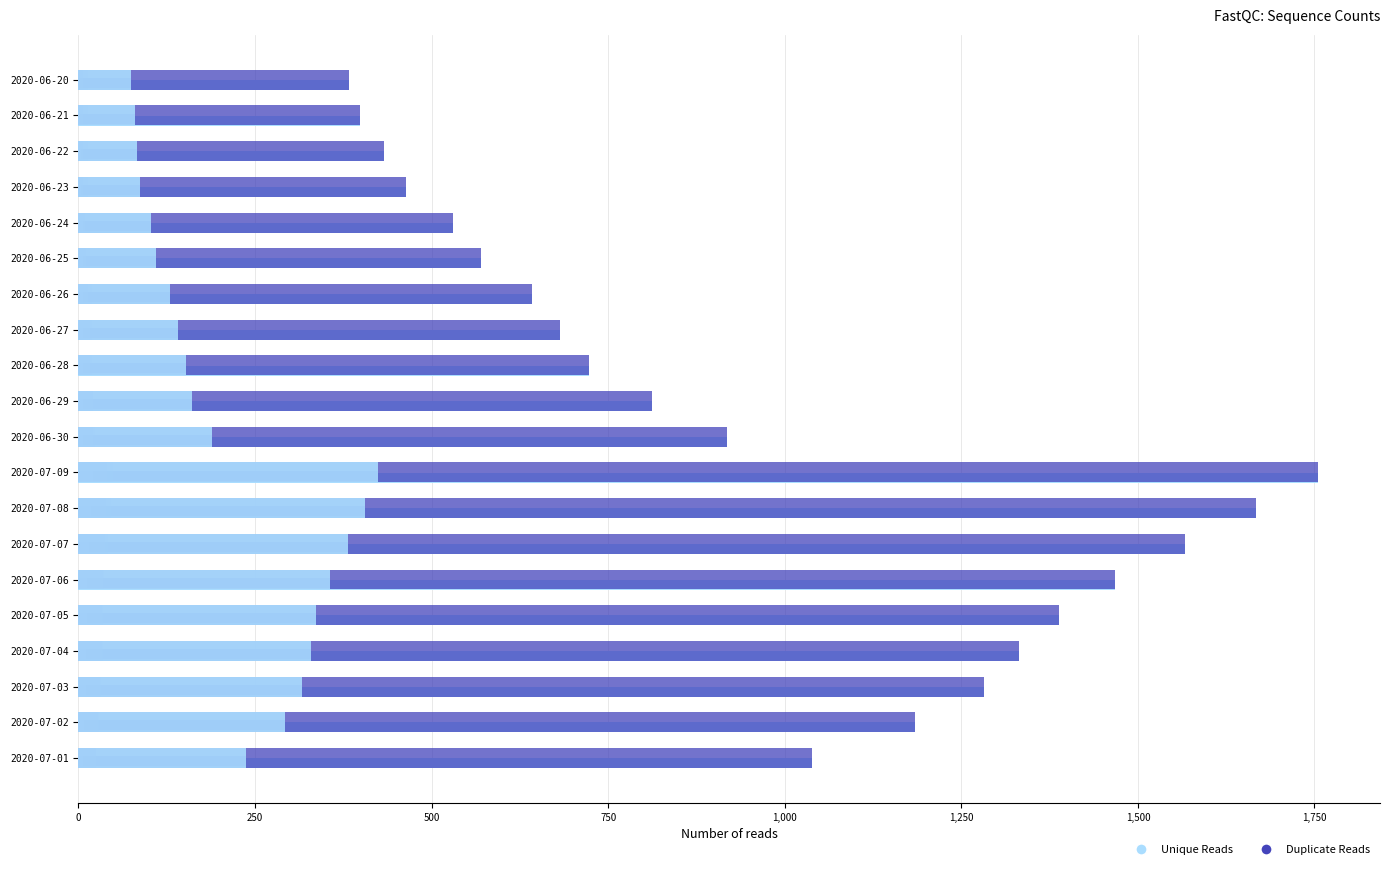

Between 2020-06-20 and 2020-07-04, which is larger?

2020-07-04